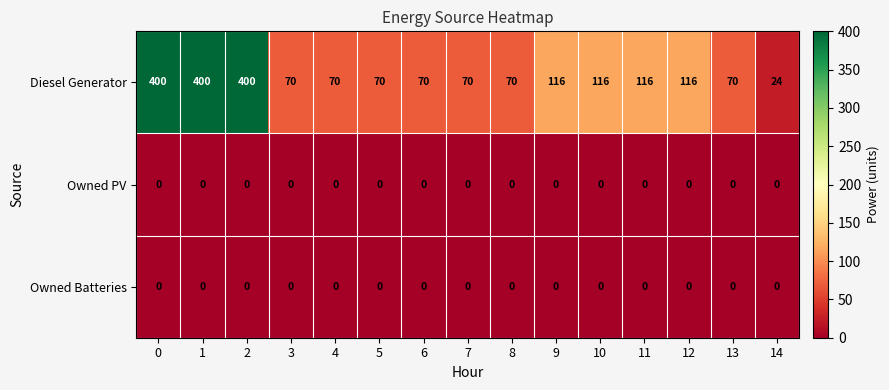

True or false: Owned Batteries has a value of 0 at 12.

True